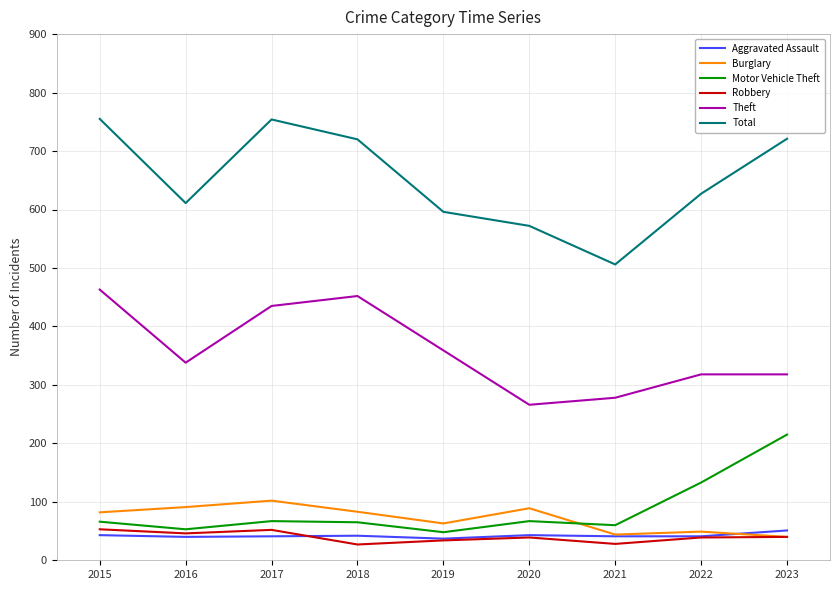

What is the minimum value shown in the chart?

27